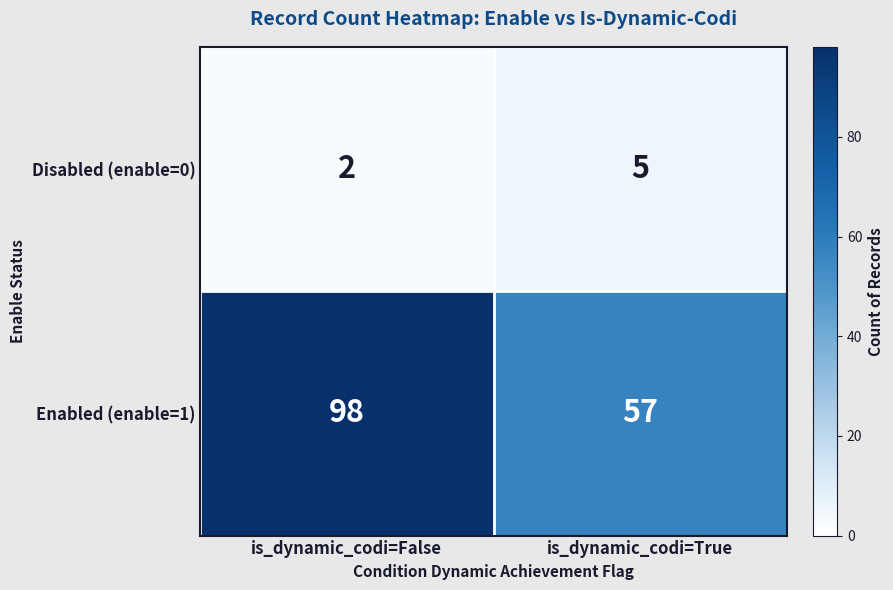

At which label is Disabled (enable=0) closest to 3?

is_dynamic_codi=False